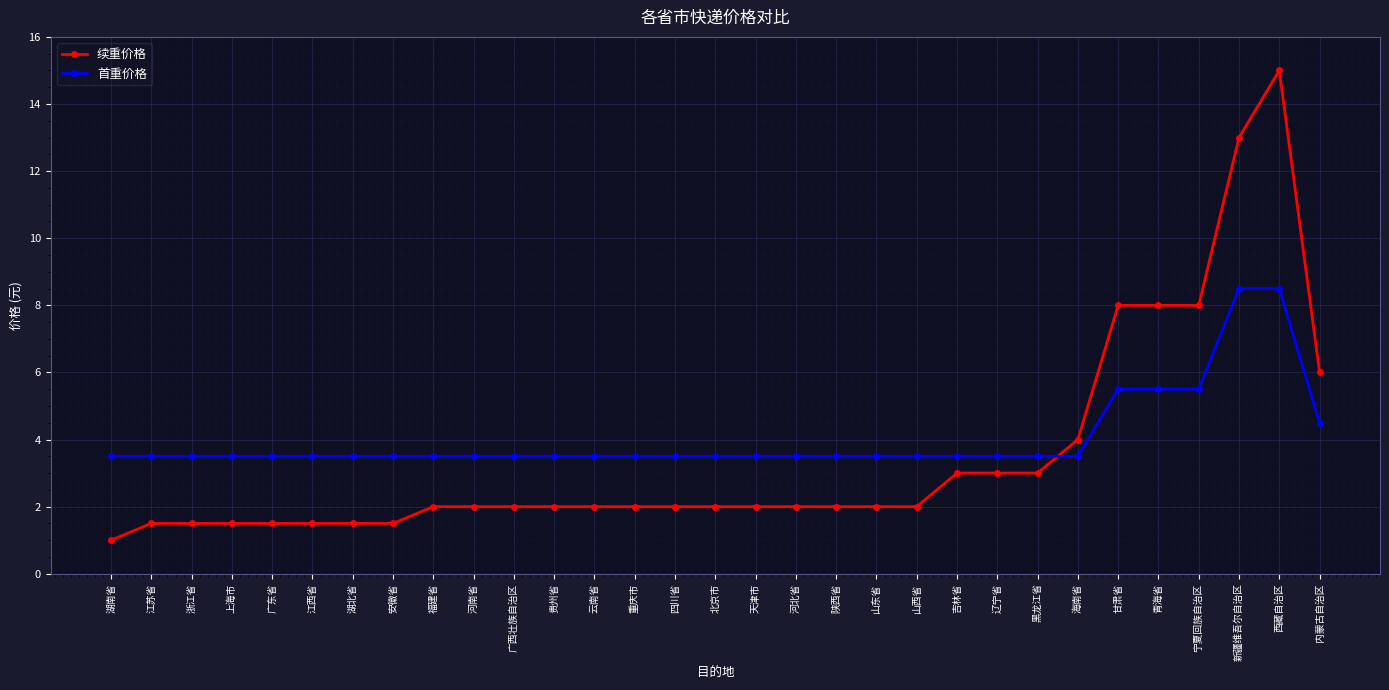

What value does the 续重价格 series have at 广西壮族自治区?

2.0